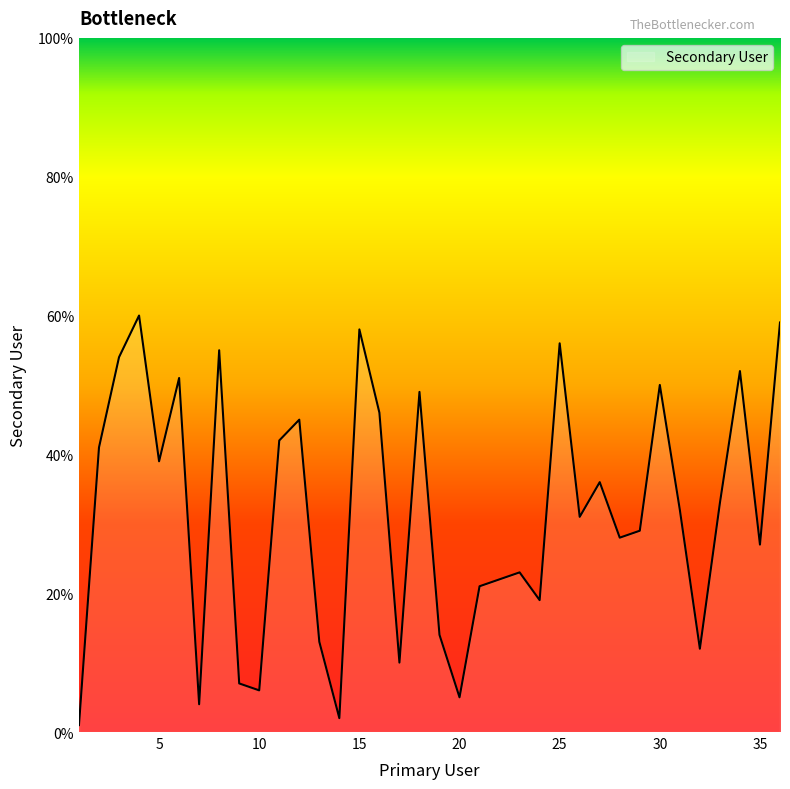

What is the maximum value shown in the chart?

60